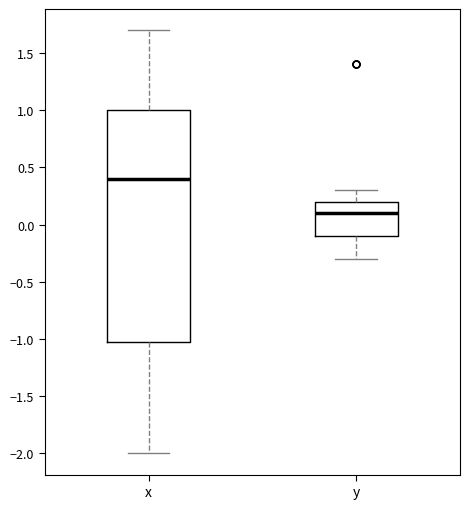

Which box's median line is the highest?

x